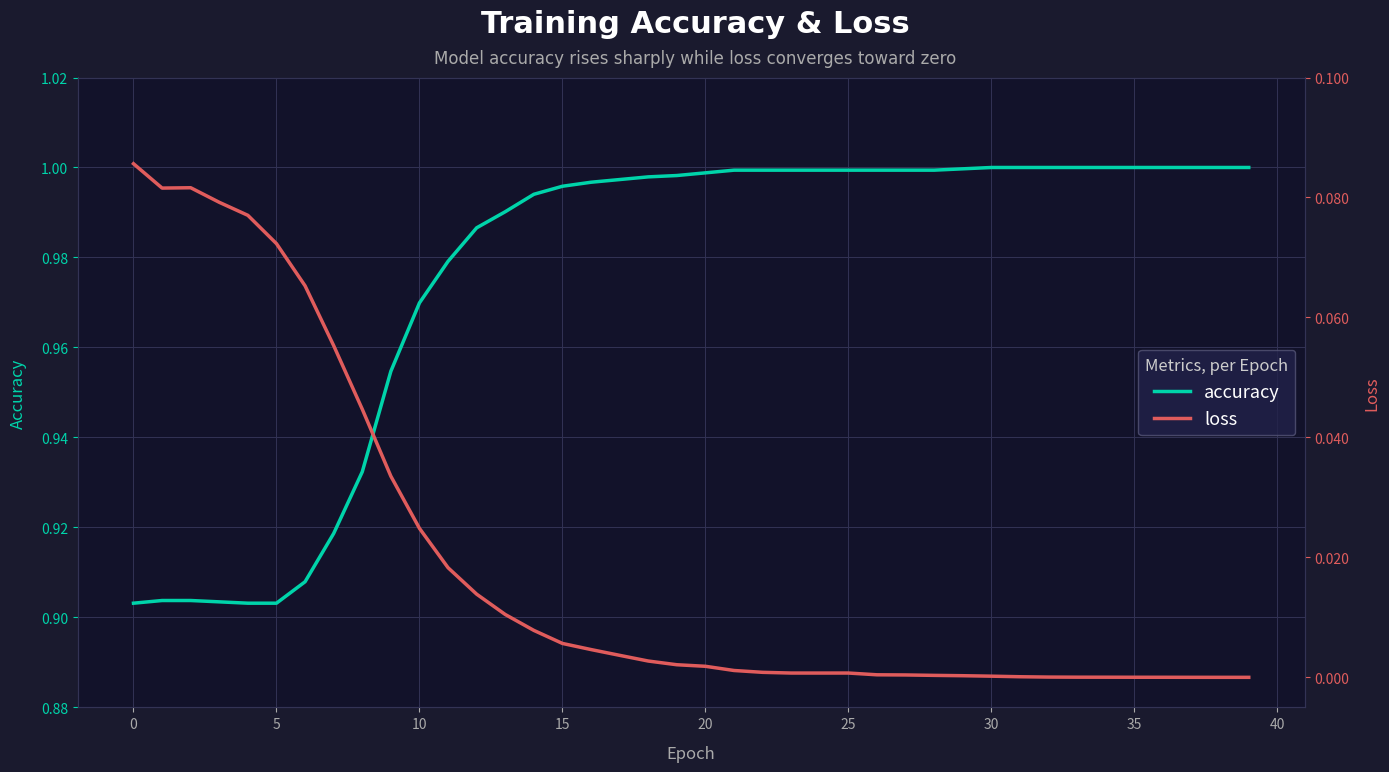

Rank the series by their maximum value, from highest to lowest.

accuracy, loss